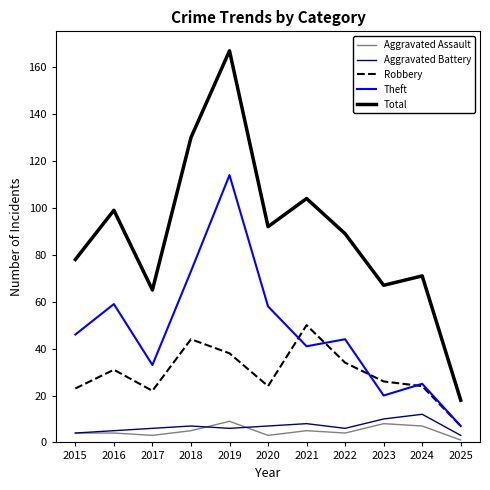

Read the Aggravated Assault value at 2024.

7